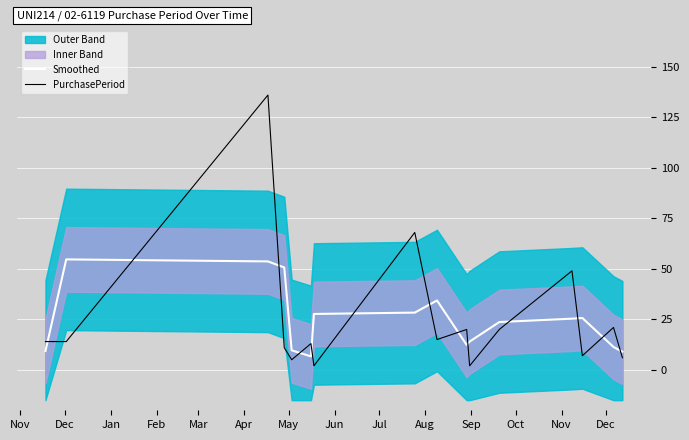

True or false: PurchasePeriod and Smoothed intersect in this chart.

True